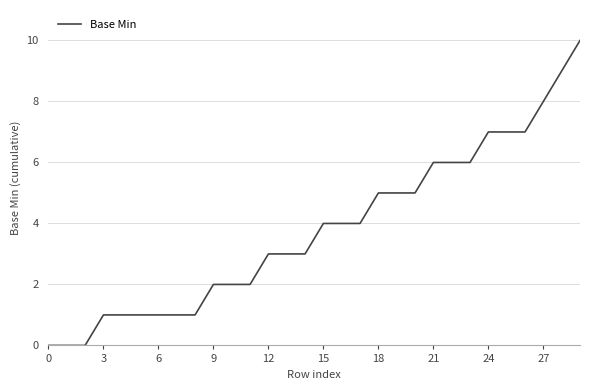

What is the maximum value shown in the chart?

10